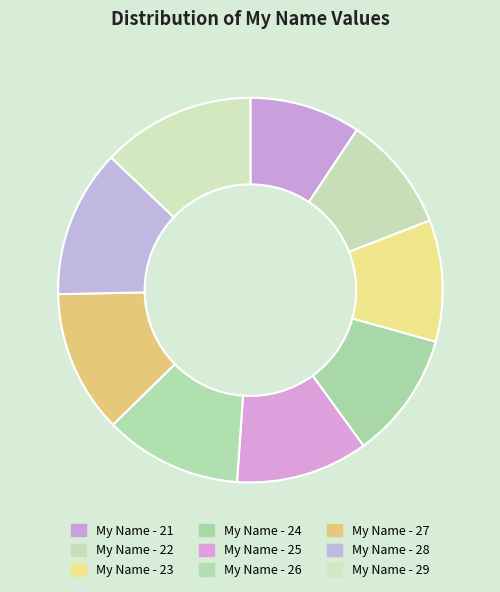

Which has a higher value, My Name - 27 or My Name - 26?

My Name - 27